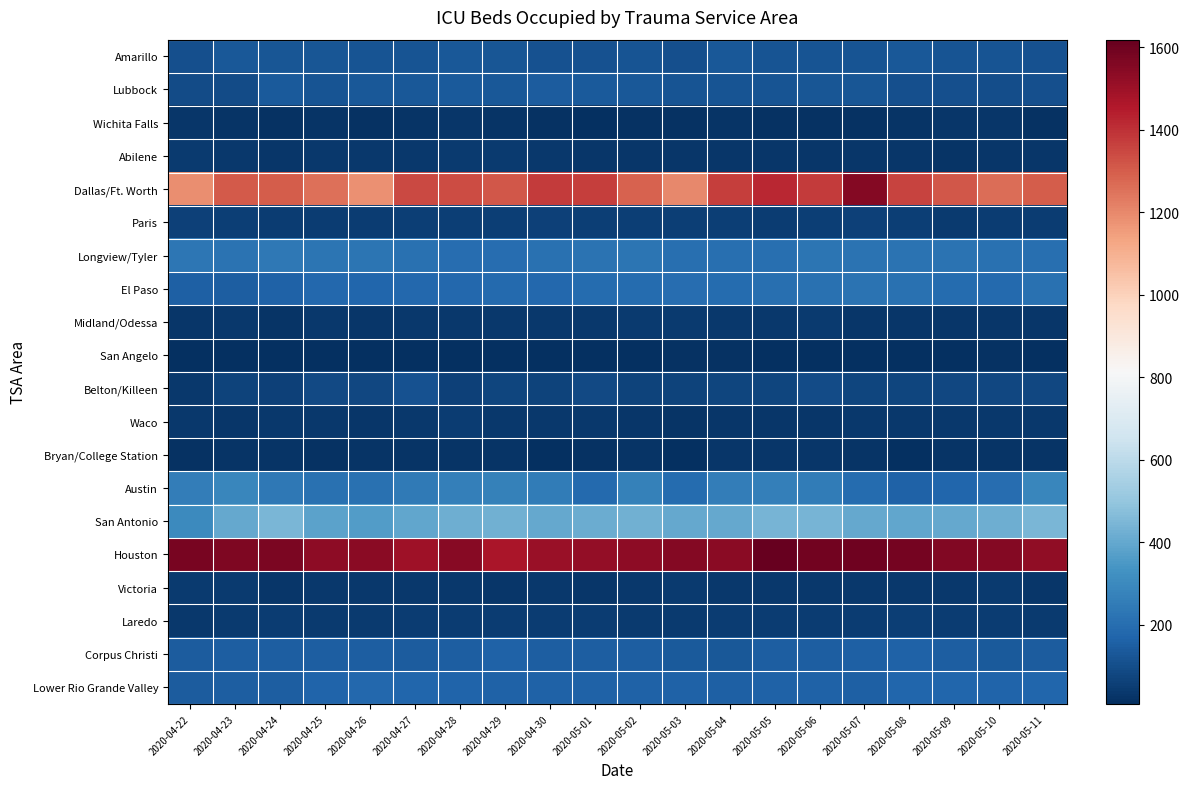

Which series has the widest spread of values?

Dallas/Ft. Worth